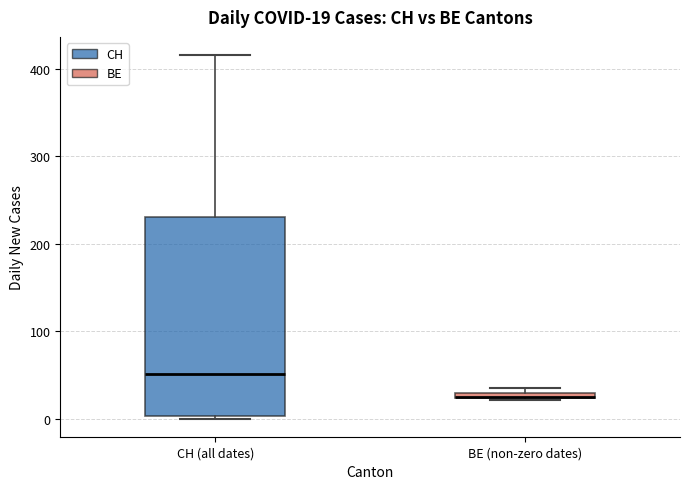

Comparing the boxes themselves (not the whiskers), which one is the tallest?

CH (all dates)